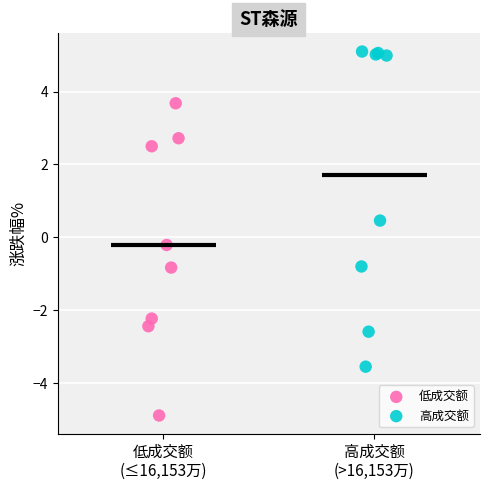

Which series contains the lowest Y value?

低成交额